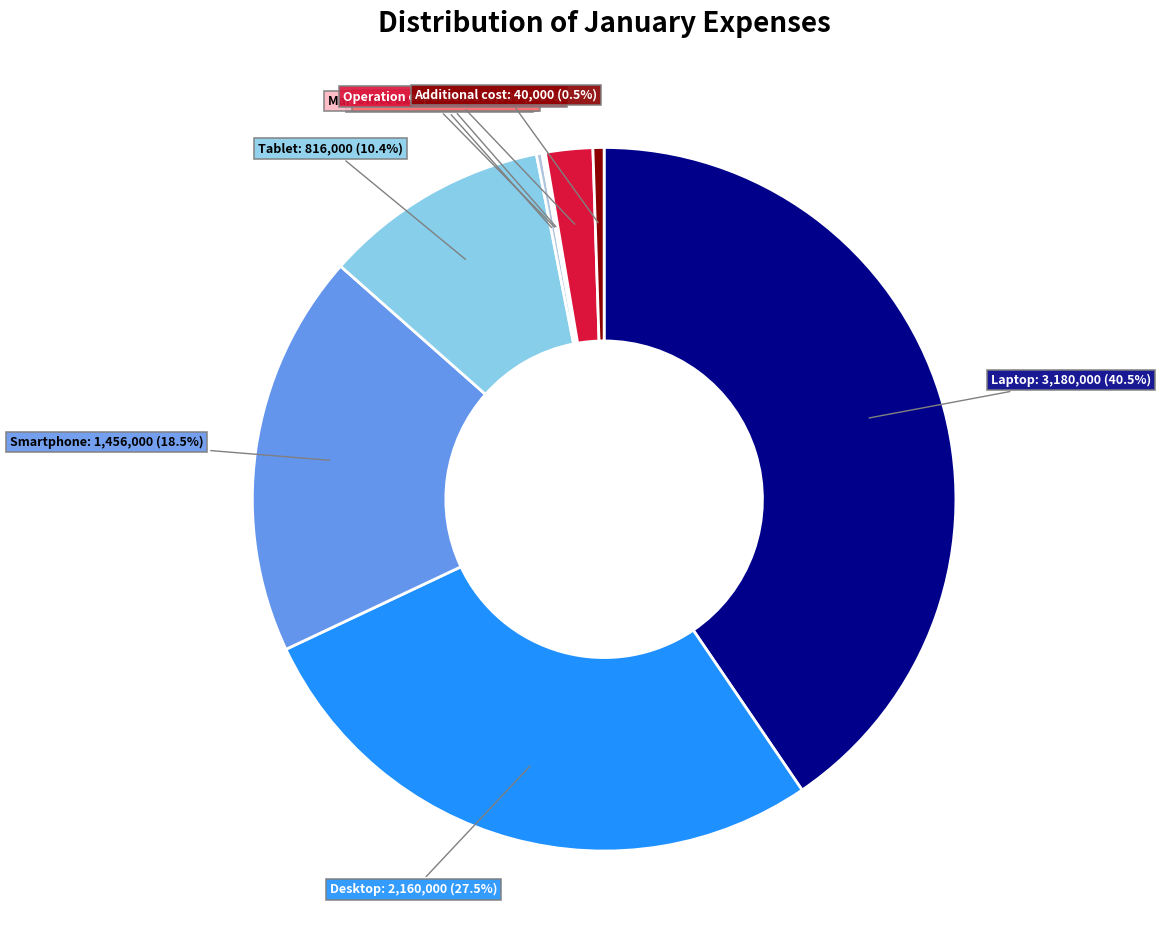

To the nearest percent, what is the difference between the largest and smallest slice percentages?

40%